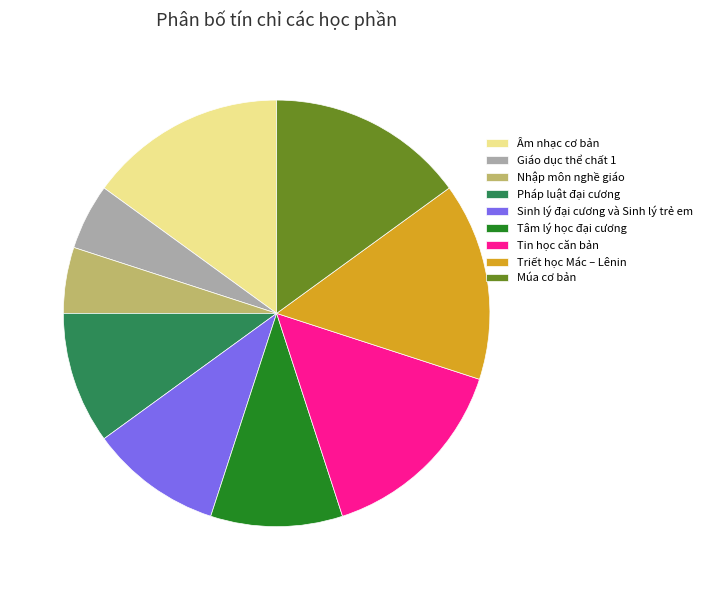

Does Sinh lý đại cương và Sinh lý trẻ em account for over 50% of the chart?

No